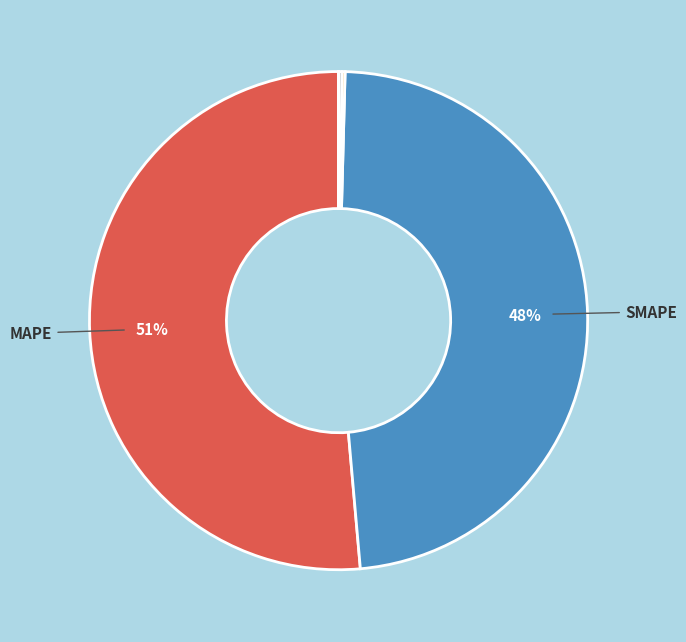

Is there a majority slice in this chart?

Yes